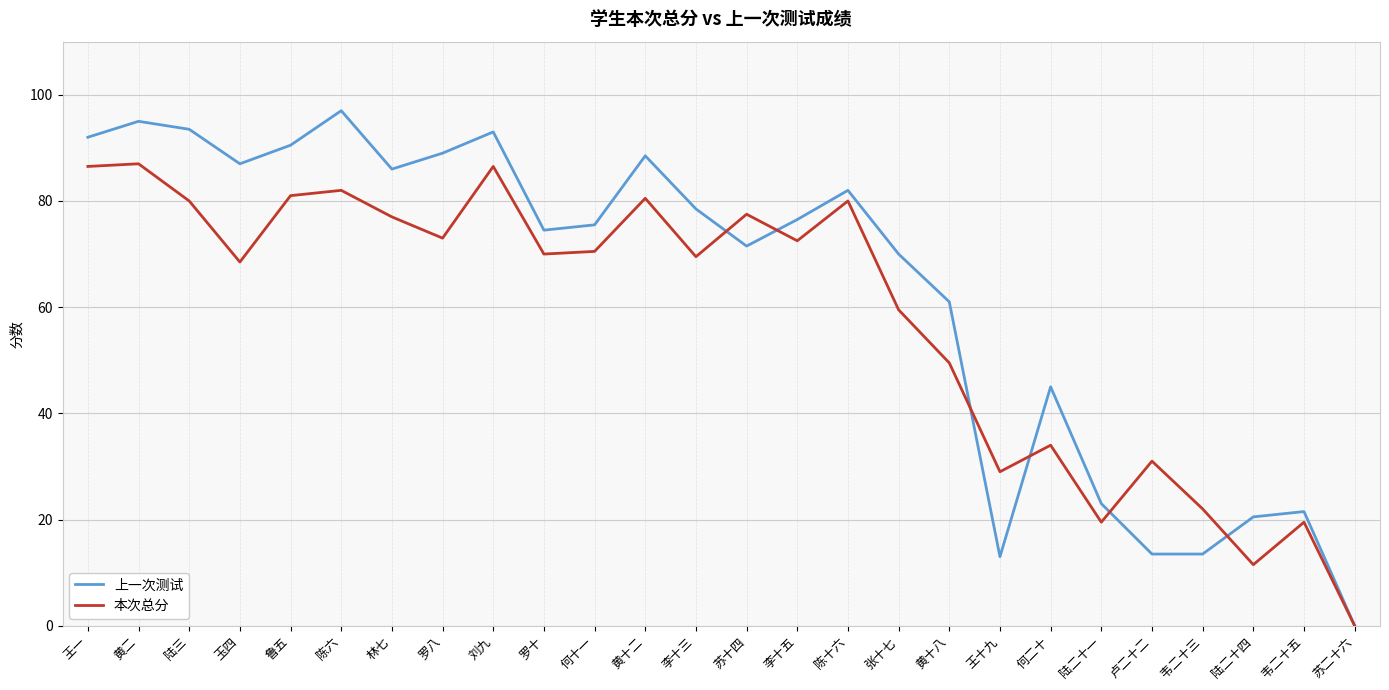

Rank the series by their average value, from highest to lowest.

上一次测试, 本次总分